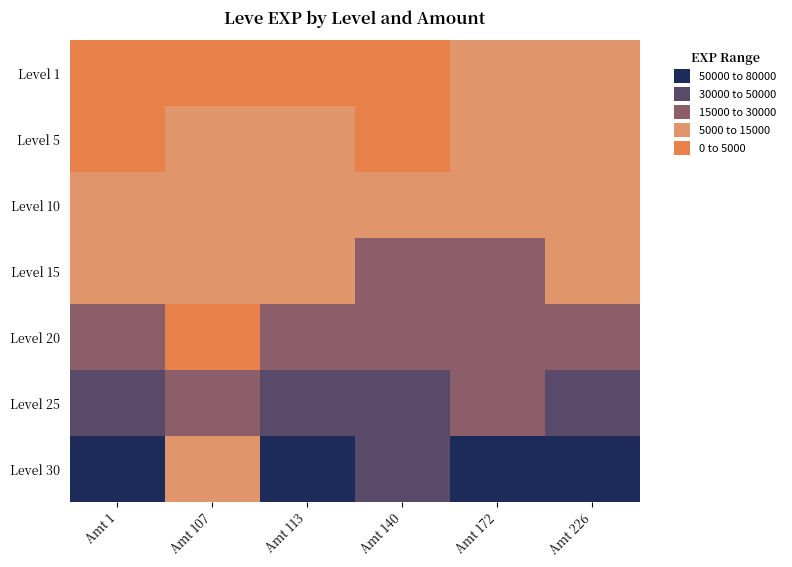

What is the smallest value displayed?

630